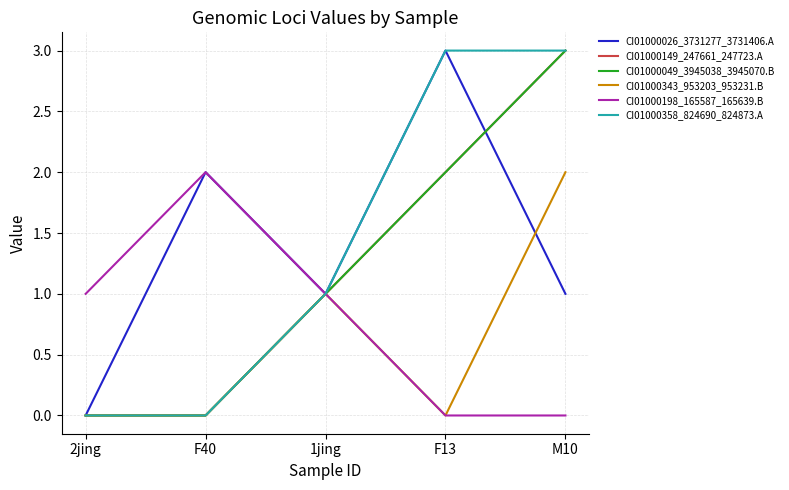

Is this an area chart (filled region under the line)?

No